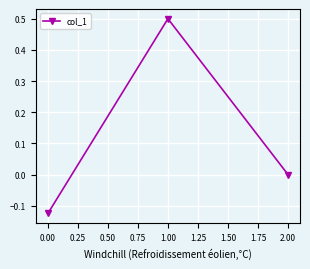

Which label corresponds to the smallest value in the chart?

0.00